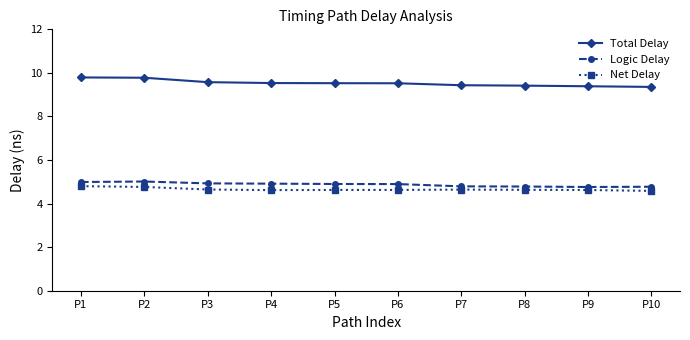

The value of Total Delay at P8 is 14.1. True or false?

False